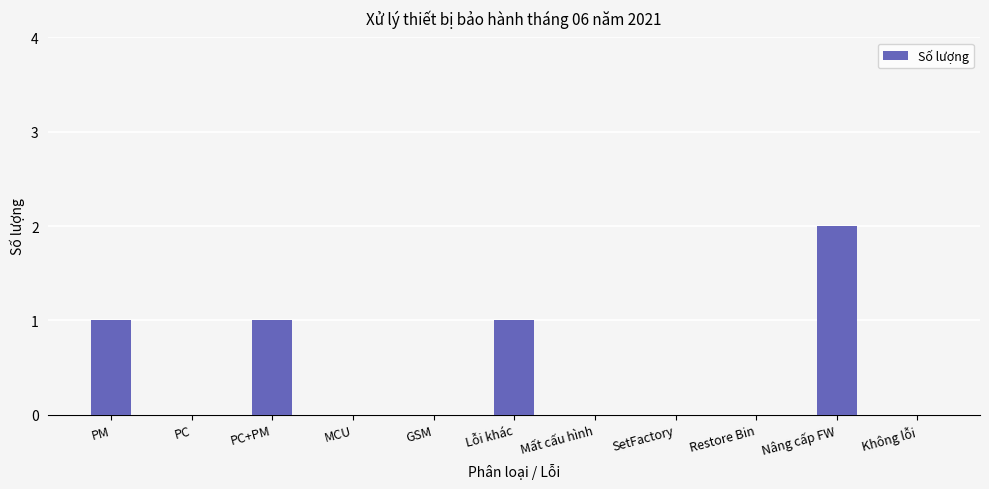

What is the change in value from MCU to Nâng cấp FW?

+2